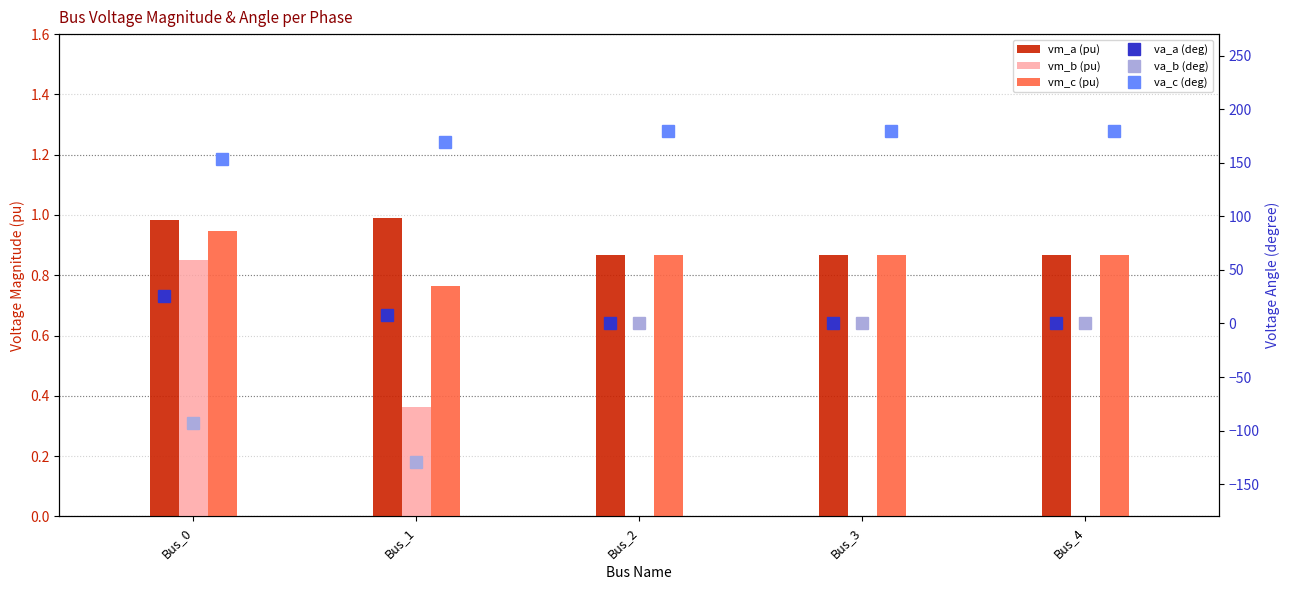

Which category has the highest value across all series?

Bus_2